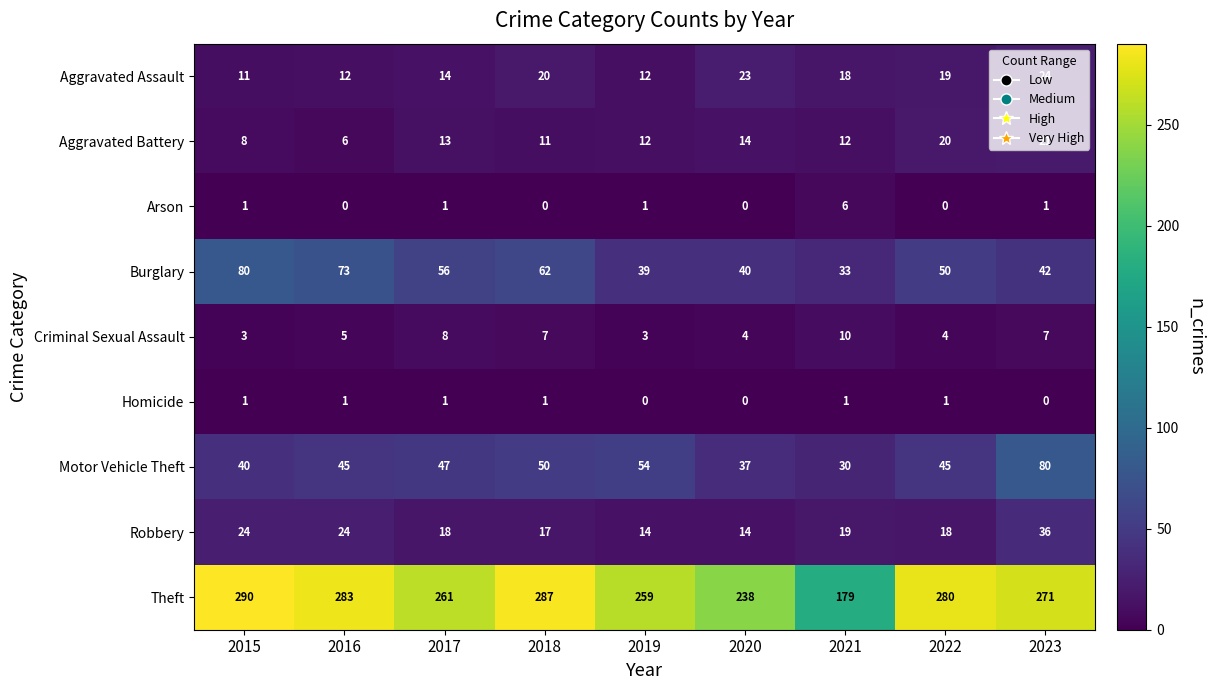

At which label is Burglary closest to 56?

2017